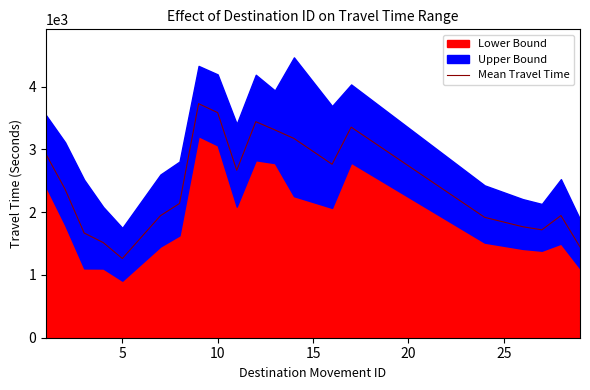

What is the difference between the maximum and second lowest values?

2282